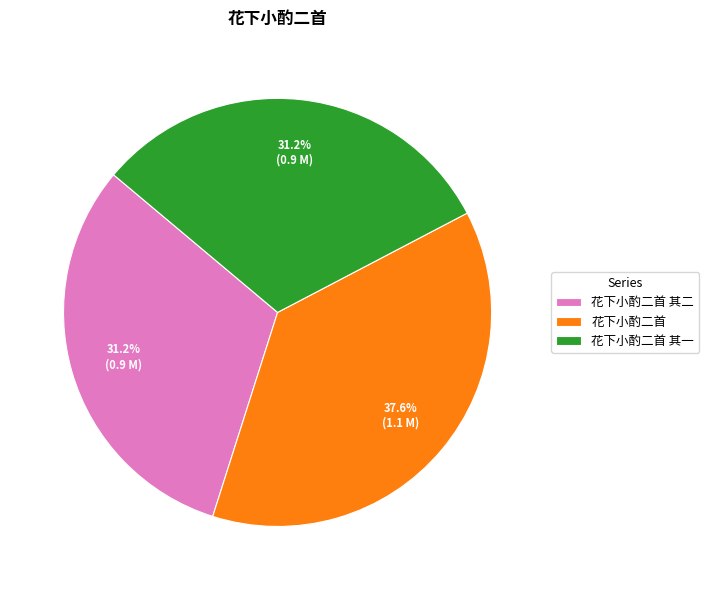

Is there any slice that represents more than half of the pie?

No